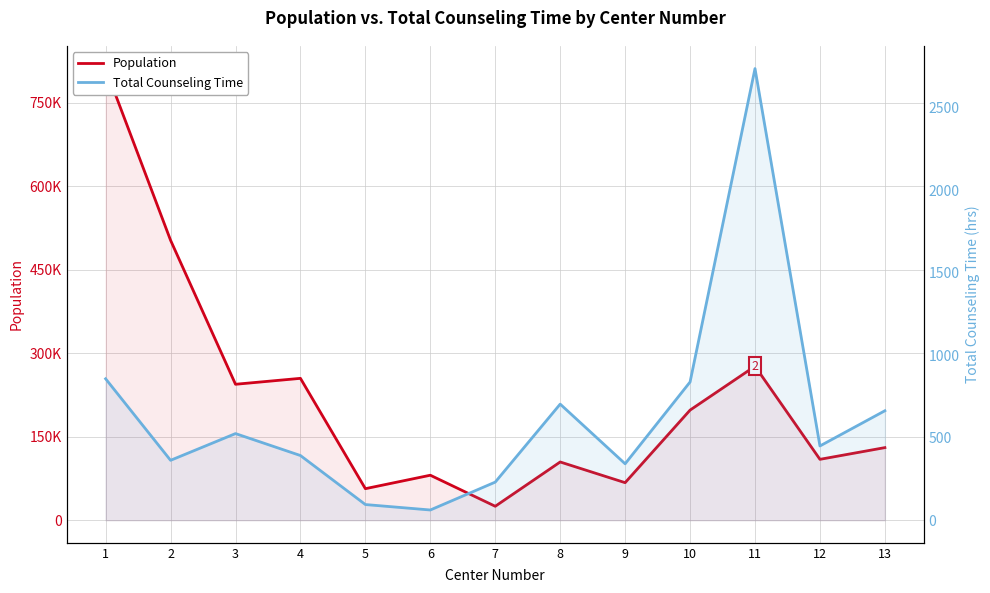

Rank the series by their average value, from lowest to highest.

Total Counseling Time, Population